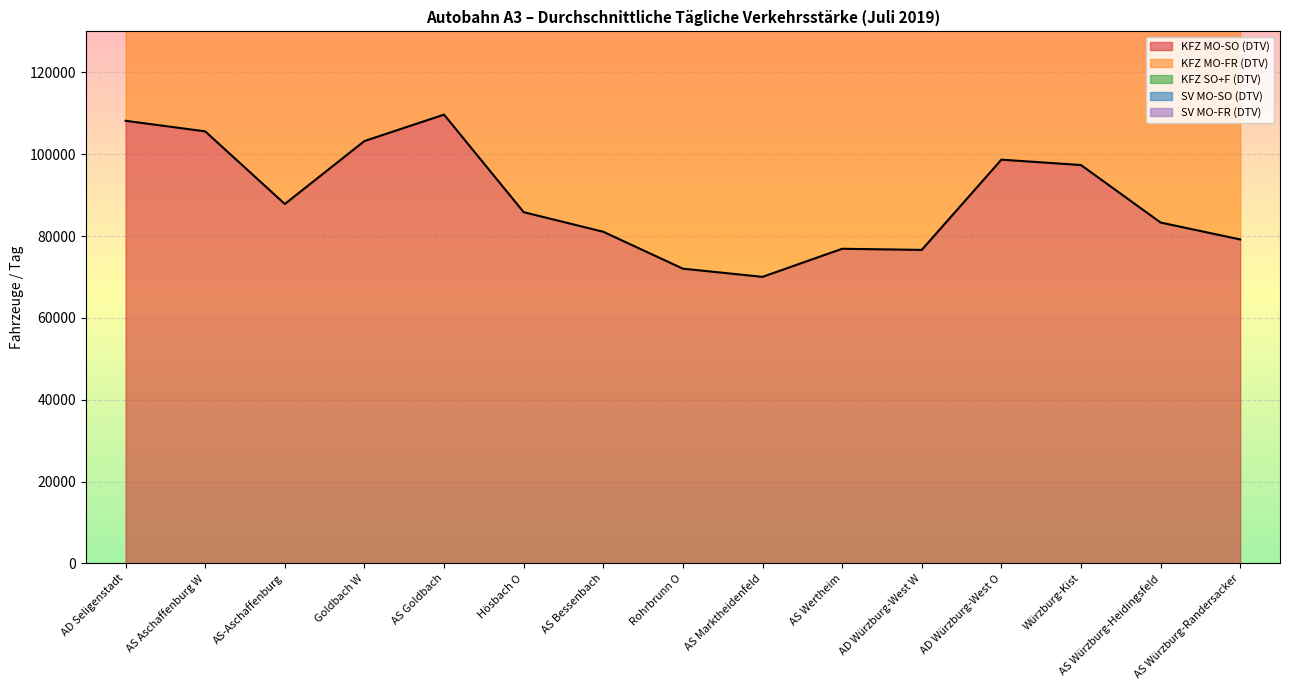

What is the label of the 7th point from the left?

AS Bessenbach